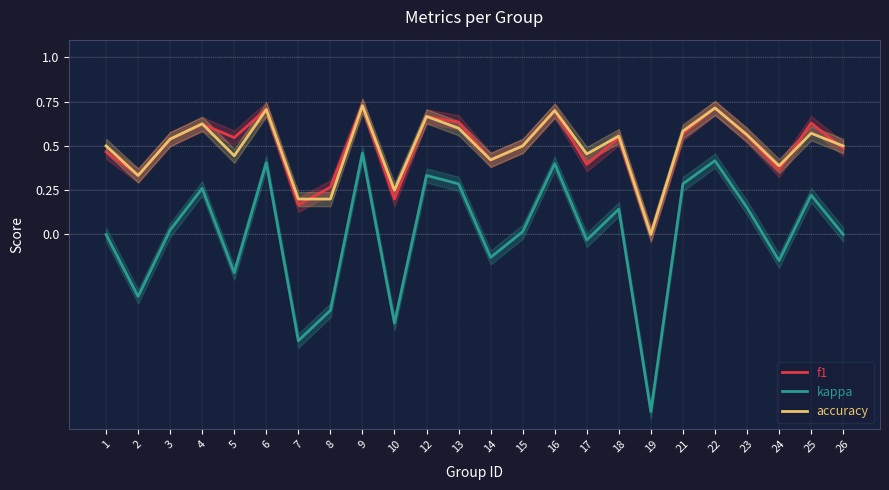

True or false: f1 has more than 2 points higher than both neighbors.

True